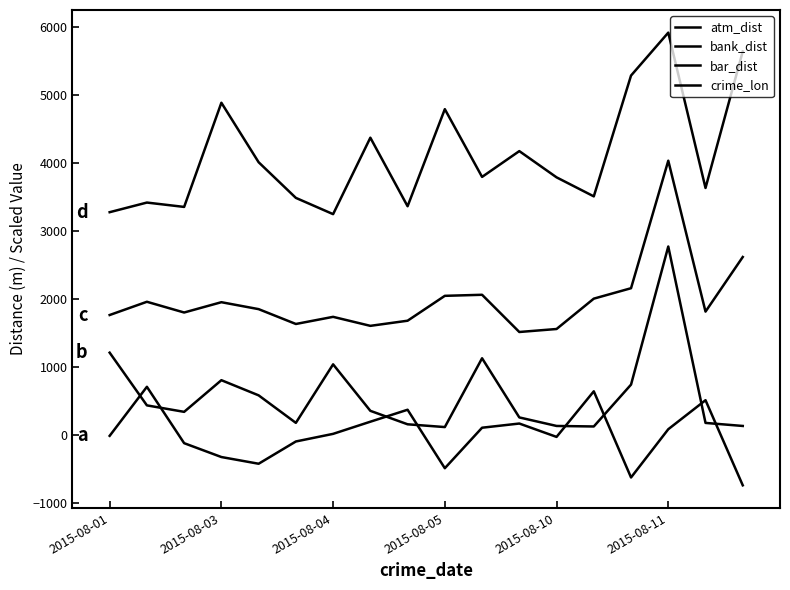

At which category is the sum across all series the highest?

2015-08-11